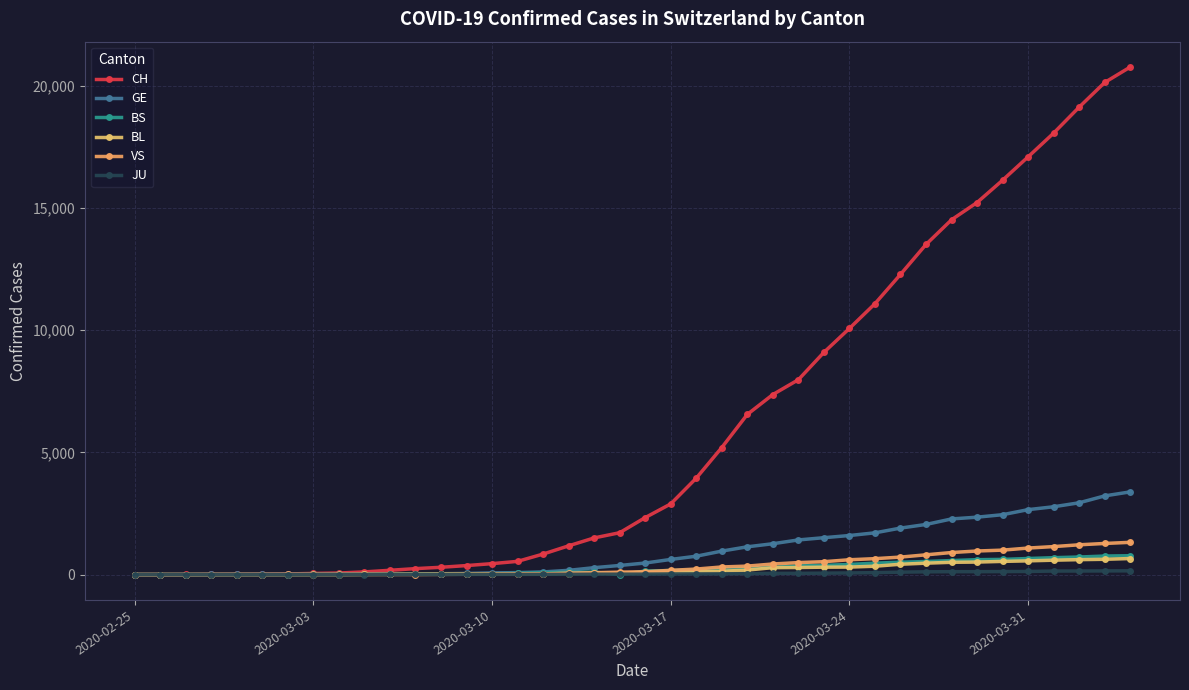

True or false: JU and GE cross at least once.

False